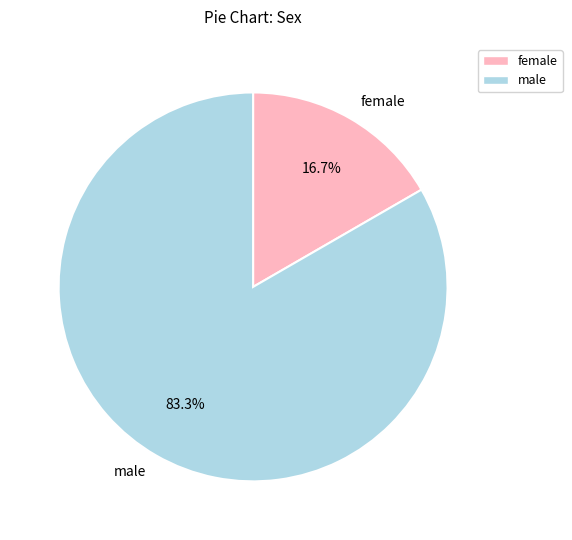

To the nearest percent, what is the difference between the largest and smallest slice percentages?

67%